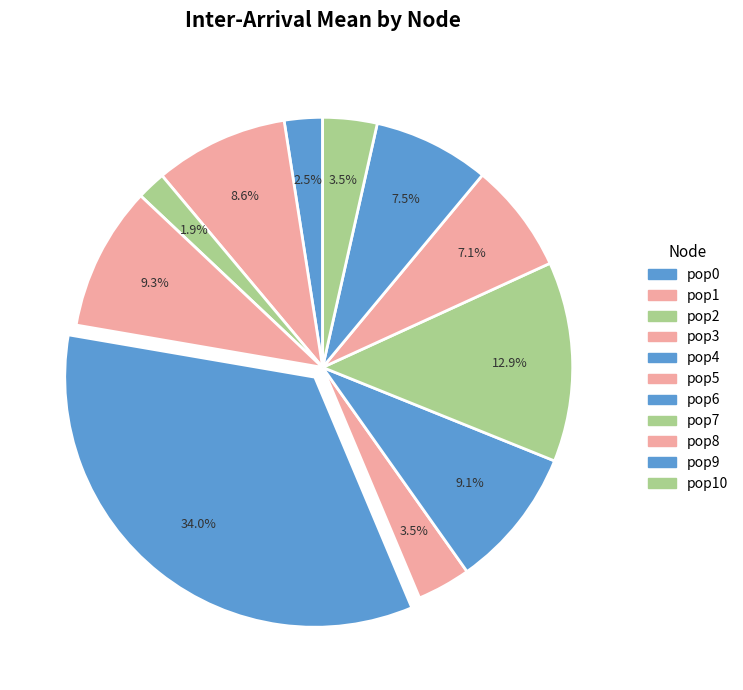

Between pop8 and pop10, which is larger?

pop8